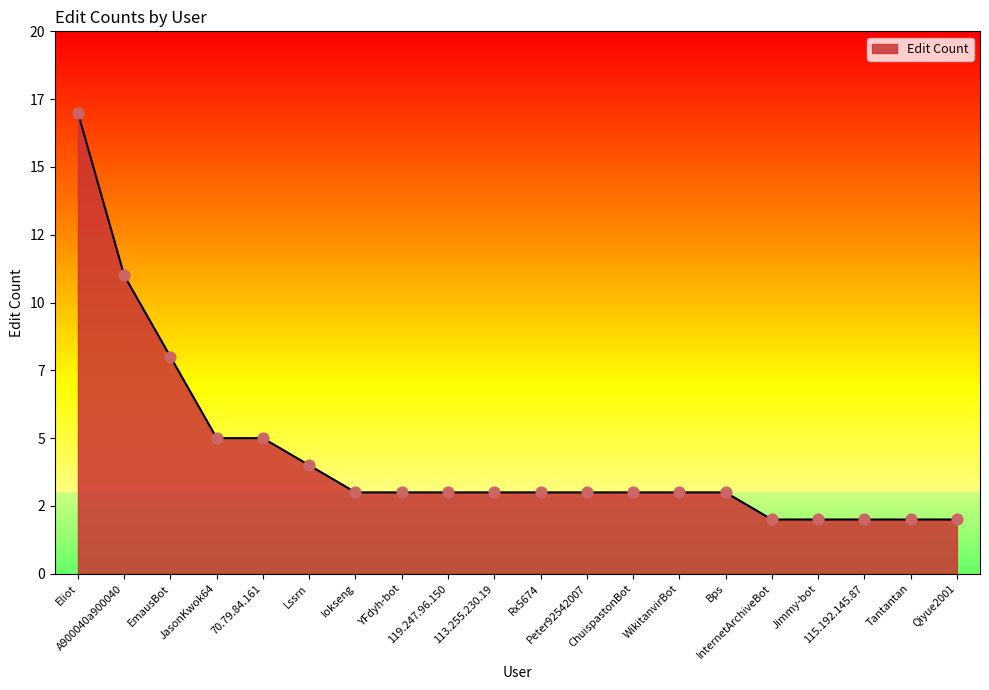

Which has a higher value, Bps or WikitanvirBot?

Bps